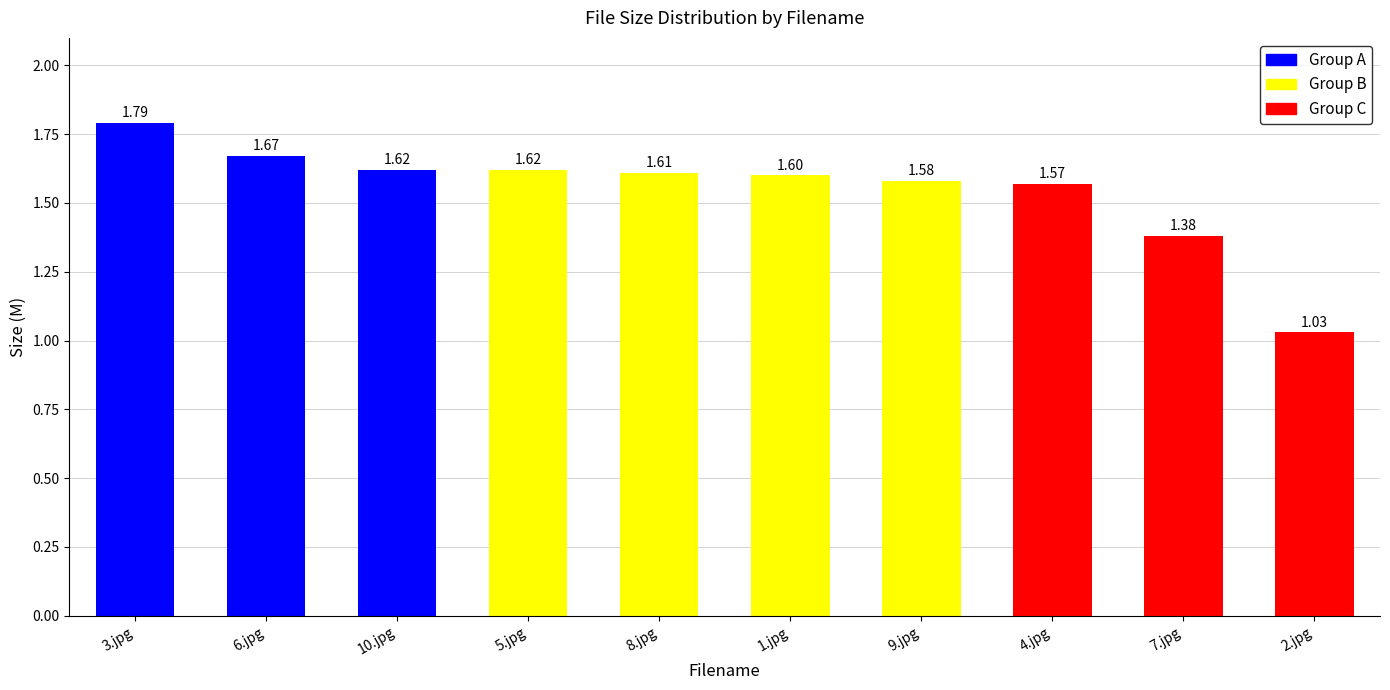

What is the average value?

1.5